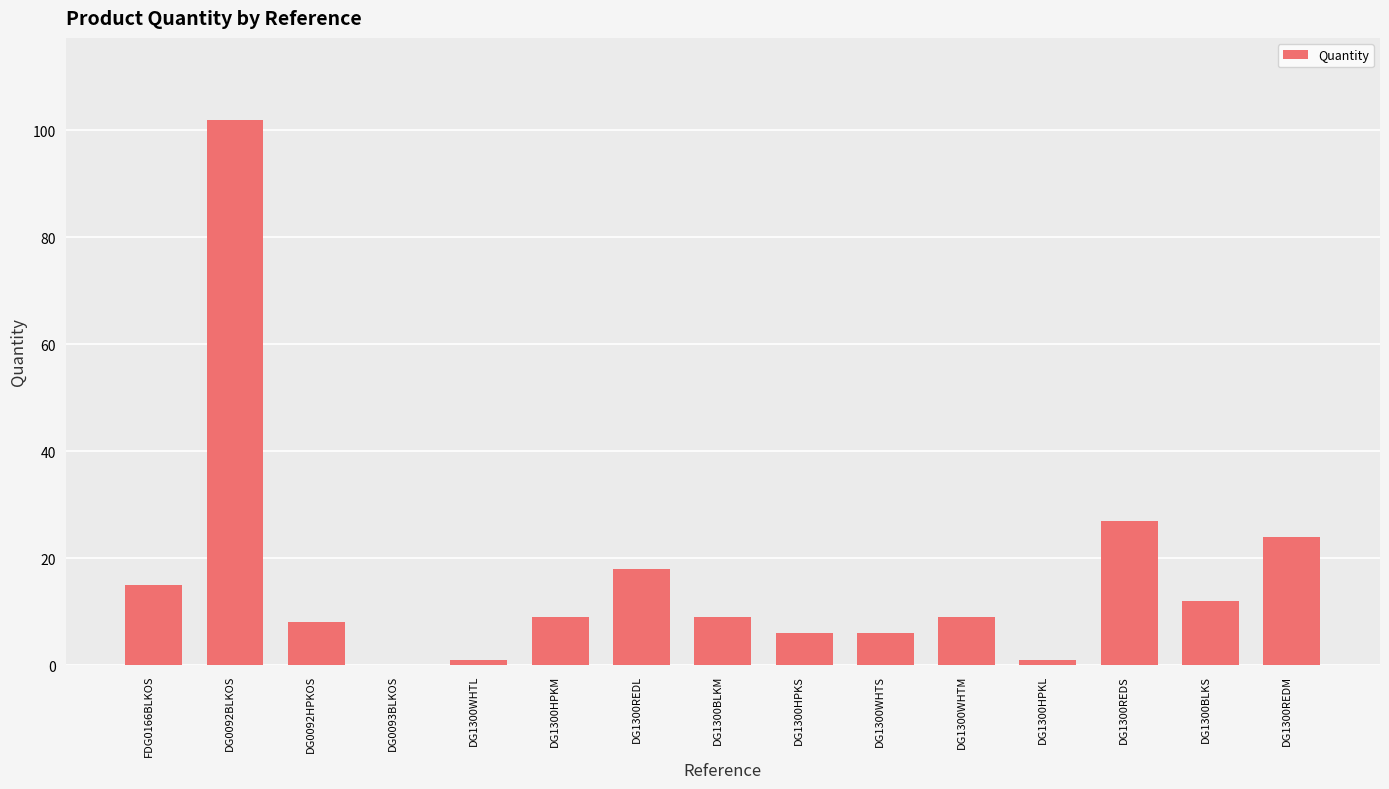

How many data points does each series have?

15